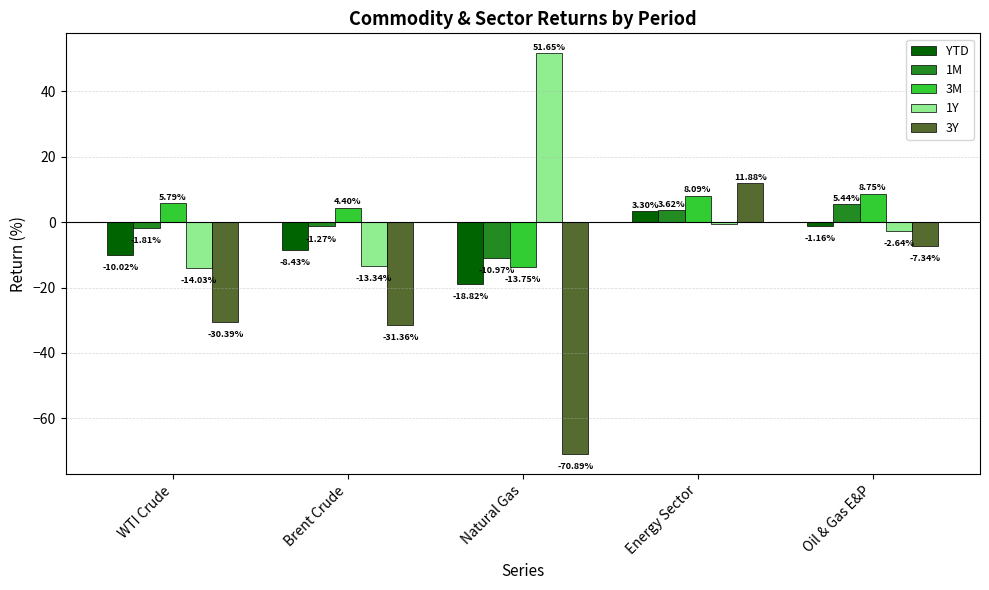

What are all the series names shown in the legend?

YTD, 1M, 3M, 1Y, 3Y